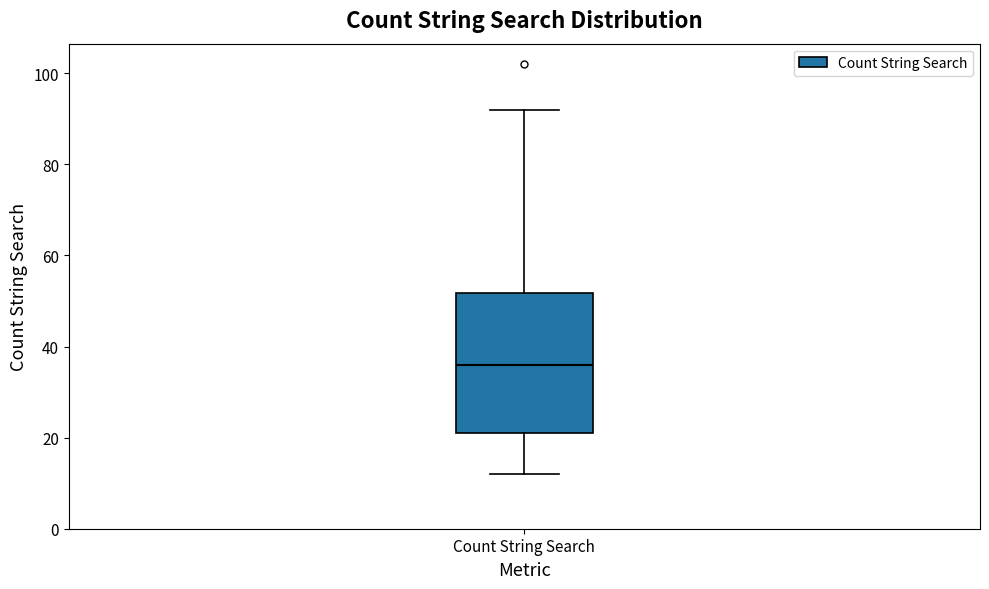

Transcribe this box plot: give where the median line is, the range the box spans, and where the two whiskers end, as read against the y-axis. The values are not printed on the chart, so give them approximately, as read against the axis.

median 36, box 22 to 52, whiskers 12 to 92